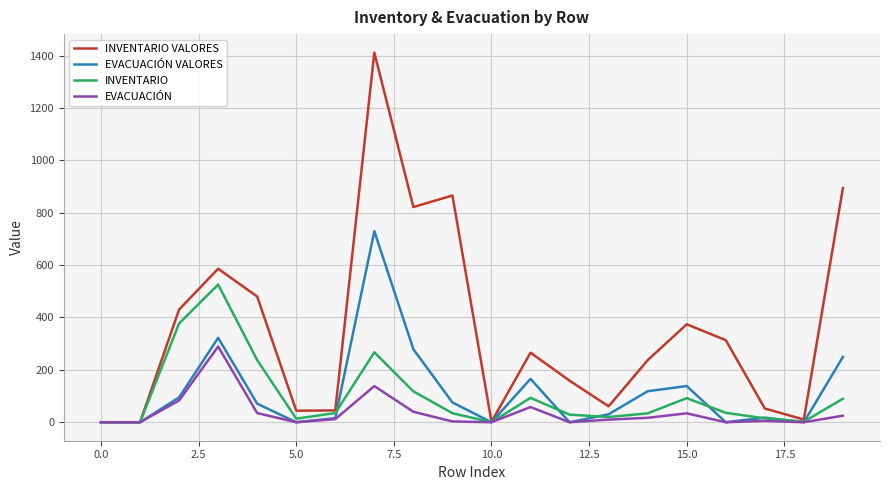

What are all the series names shown in the legend?

INVENTARIO VALORES, EVACUACIÓN VALORES, INVENTARIO, EVACUACIÓN